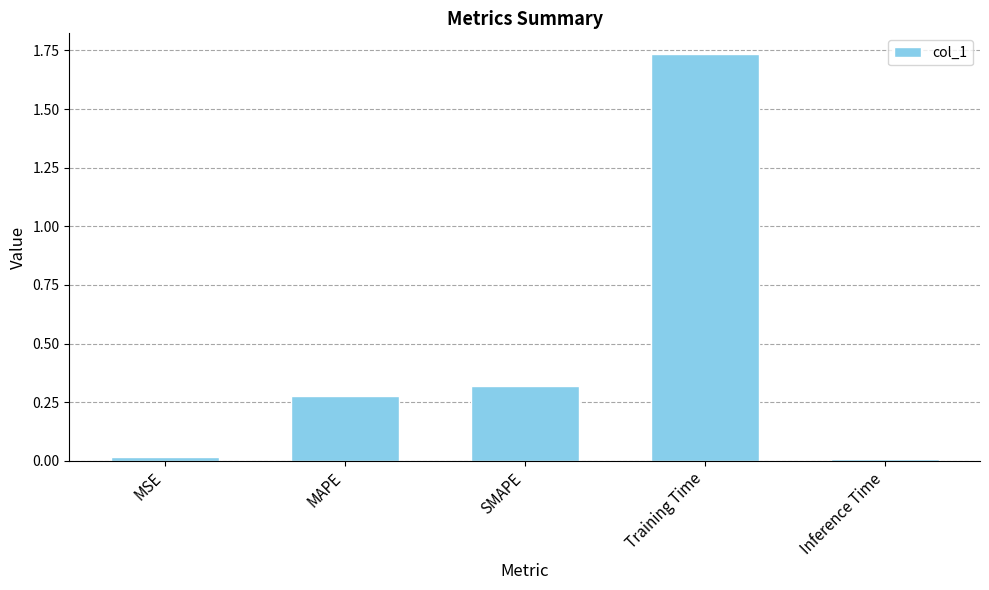

What is the difference between the values at Training Time and MAPE?

1.5